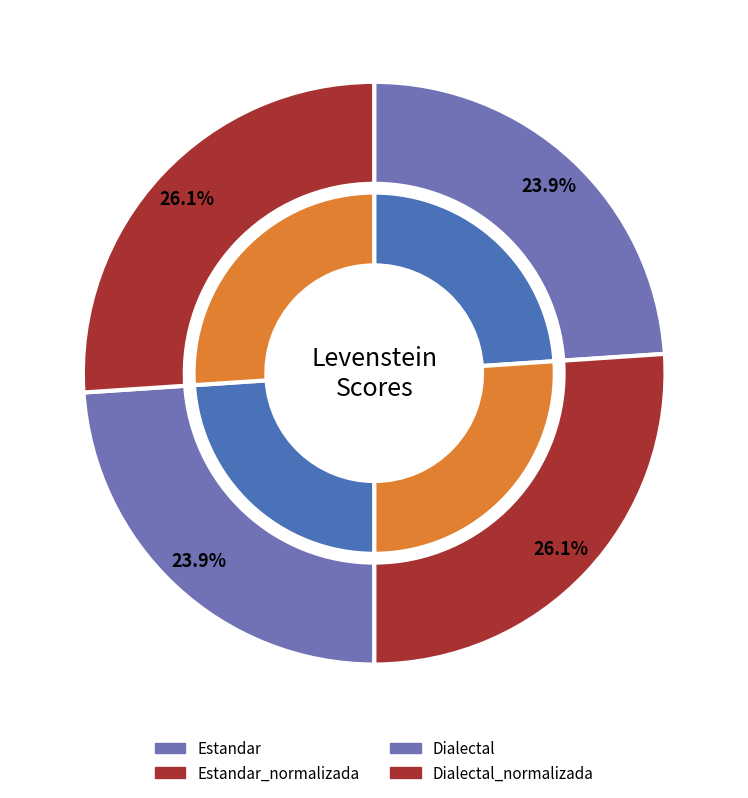

What percentage do Dialectal and Dialectal_normalizada together represent?

50.0%